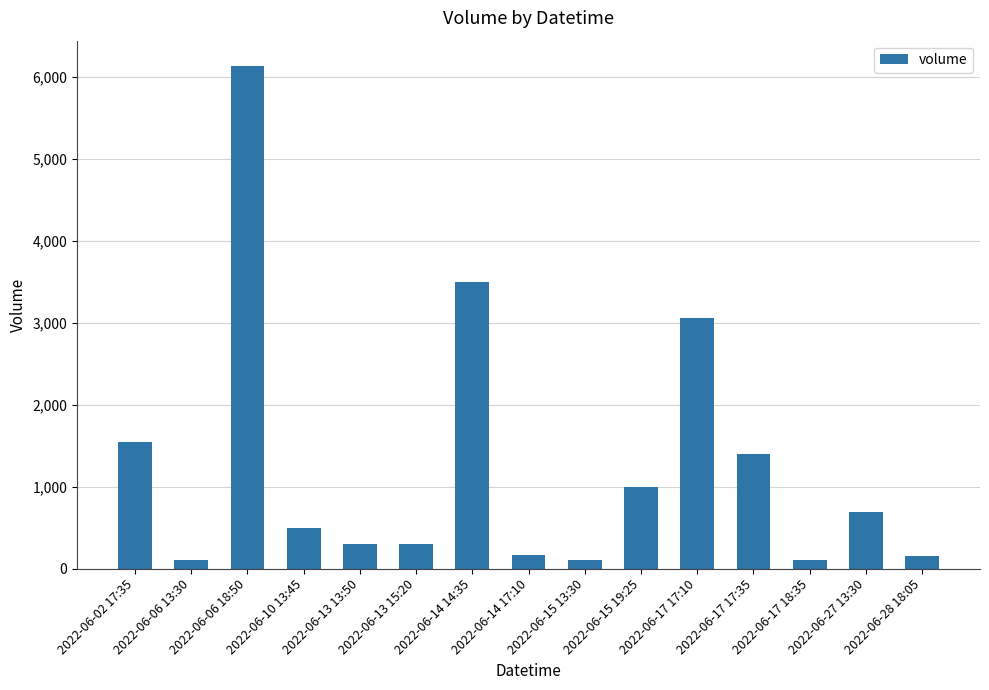

Does the chart contain stacked bars?

No